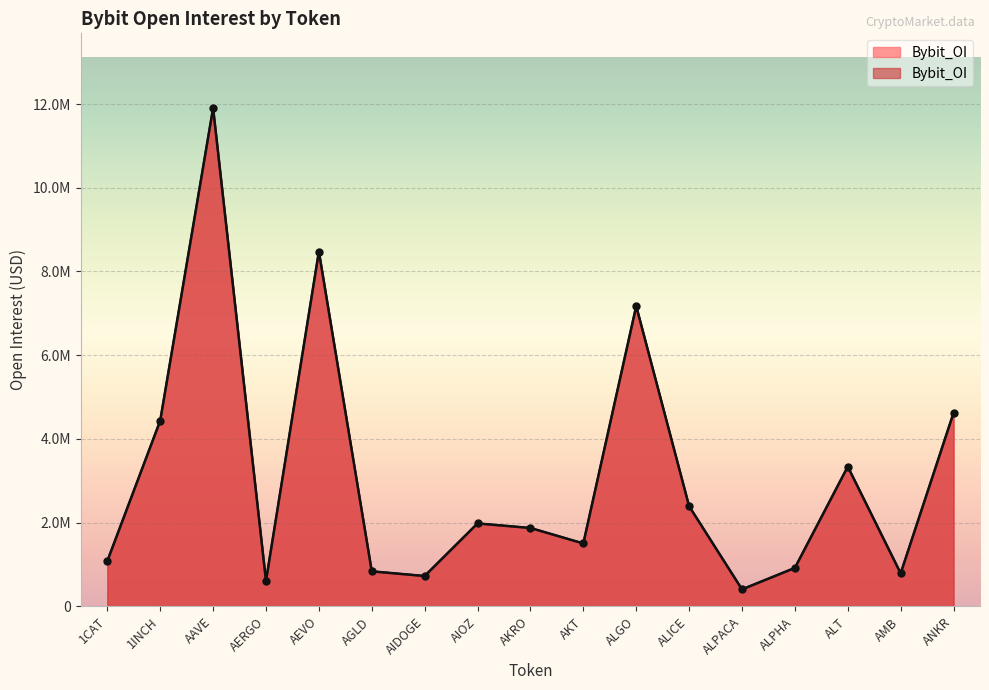

Rank the categories by value from lowest to highest.

ALPACA, AERGO, AIDOGE, AMB, AGLD, ALPHA, 1CAT, AKT, AKRO, AIOZ, ALICE, ALT, 1INCH, ANKR, ALGO, AEVO, AAVE